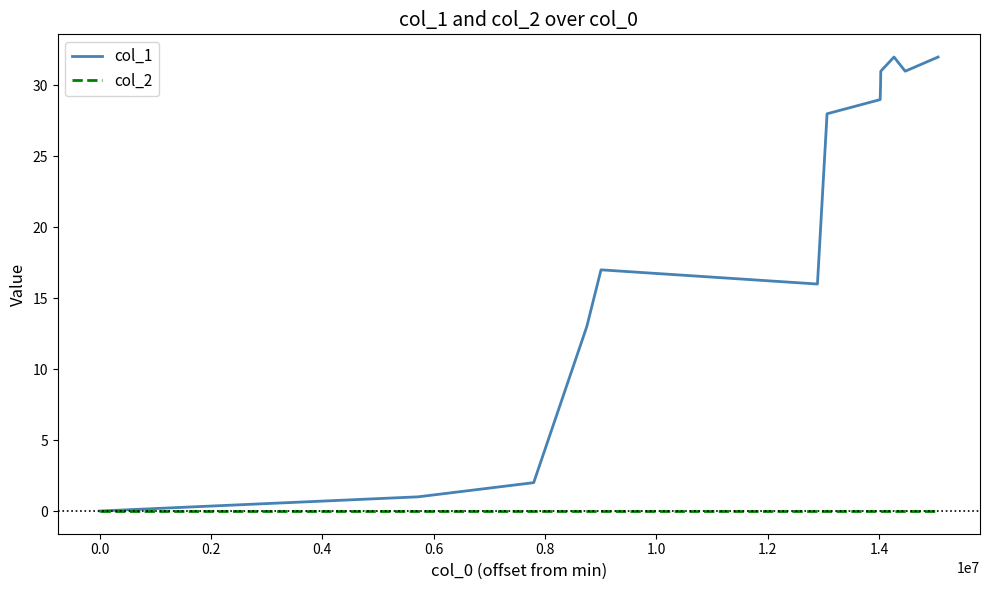

Which series has the largest total across all categories?

col_1